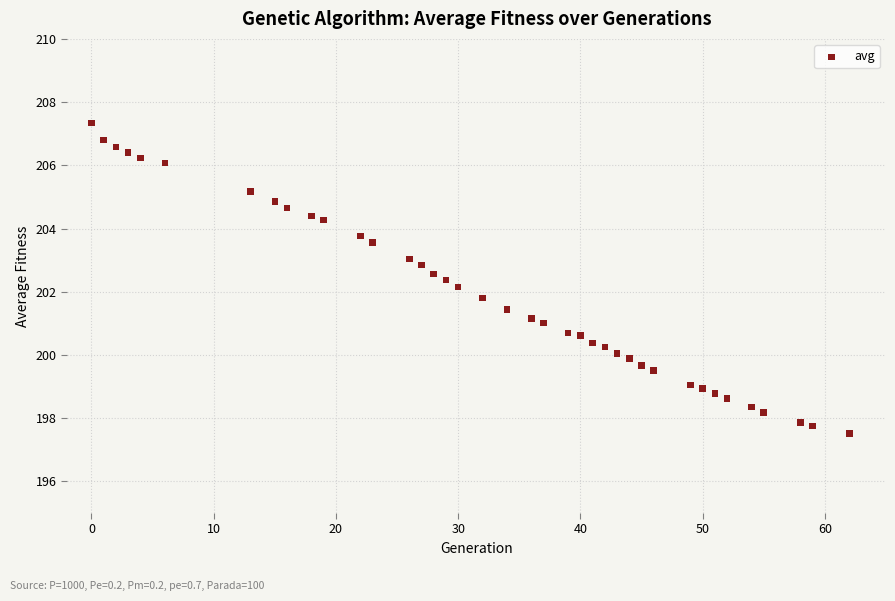

What is the range of X values (max minus min)?

62.0